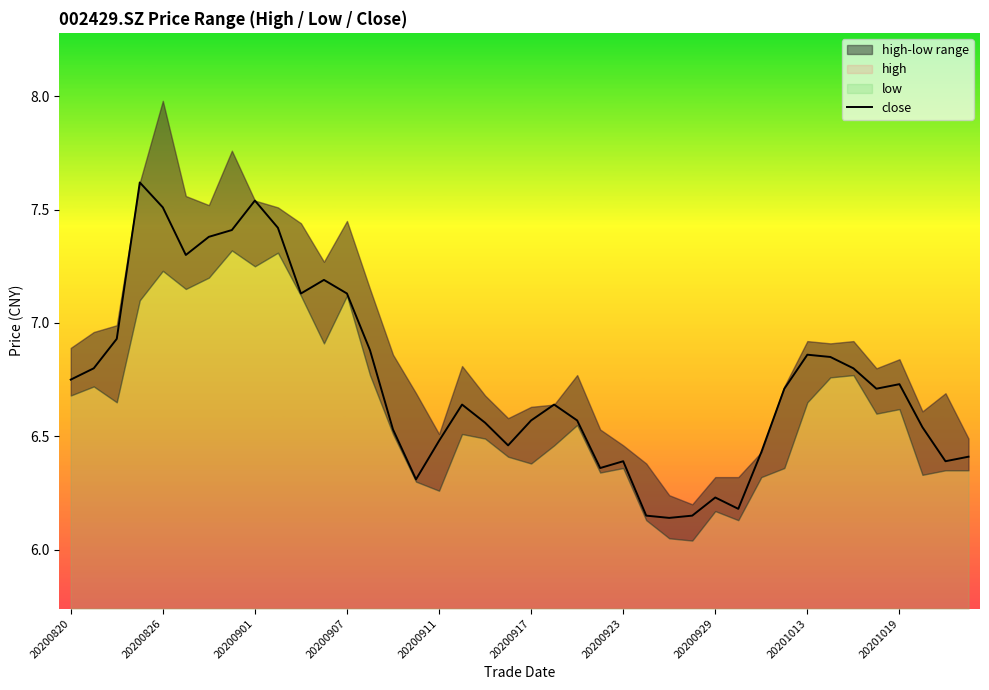

Is it true that the value at 21 is 6.6?

True